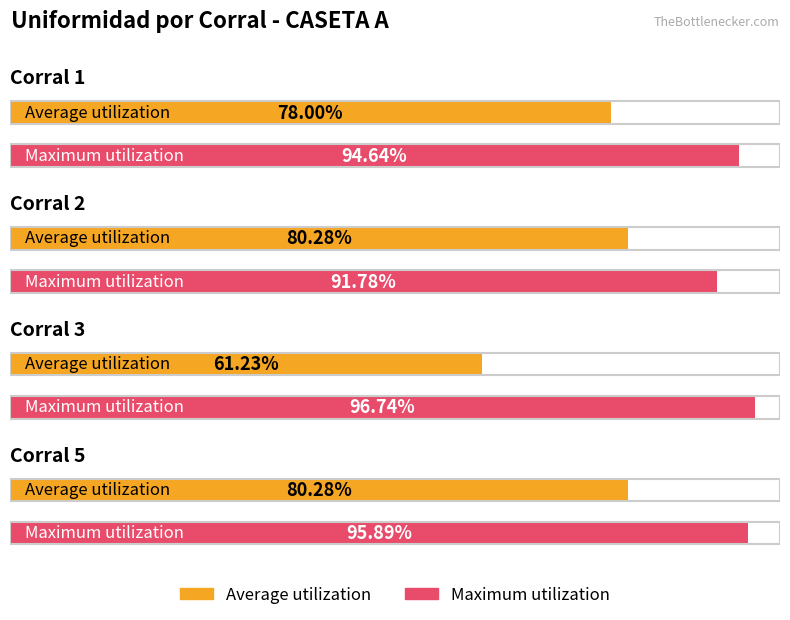

At which label is Maximum utilization closest to 94?

Corral 1